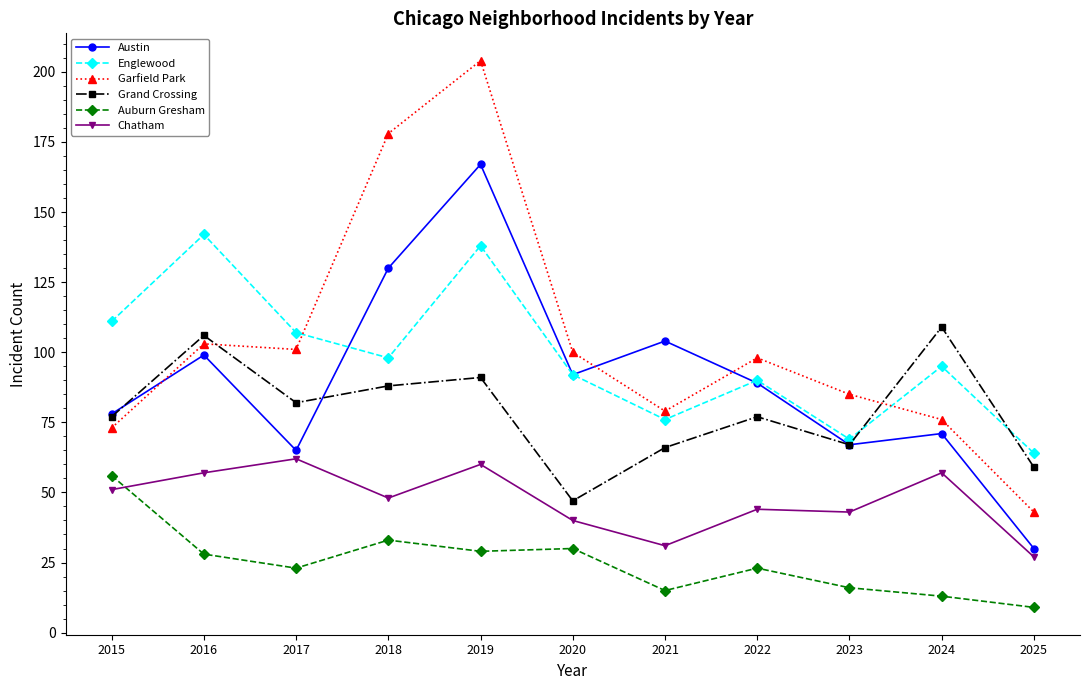

The value of Englewood at 2023 is 69. True or false?

True